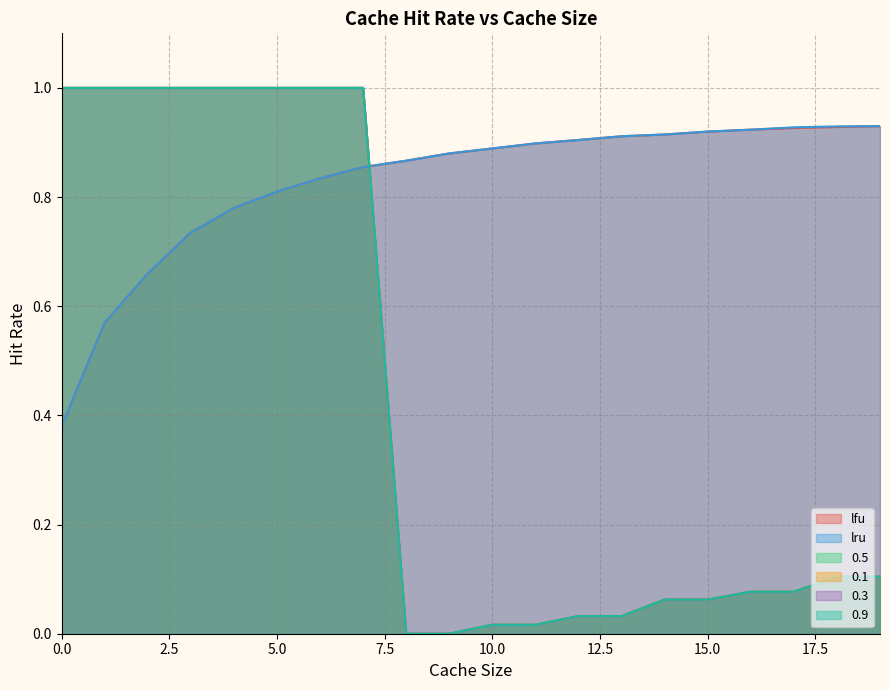

Reading left to right, transcribe all the data shown in this chart.

lfu: 0=0.4	1=0.6	2=0.7	3=0.7	4=0.8	5=0.8	6=0.8	7=0.9	8=0.9	9=0.9	10=0.9	11=0.9	12=0.9	13=0.9	14=0.9	15=0.9	16=0.9	17=0.9	18=0.9	19=0.9
lru: 0=0.4	1=0.6	2=0.7	3=0.7	4=0.8	5=0.8	6=0.8	7=0.9	8=0.9	9=0.9	10=0.9	11=0.9	12=0.9	13=0.9	14=0.9	15=0.9	16=0.9	17=0.9	18=0.9	19=0.9
0.5: 0=1.0	1=1.0	2=1.0	3=1.0	4=1.0	5=1.0	6=1.0	7=1.0	8=0.0	9=0.0	10=0.0	11=0.0	12=0.0	13=0.0	14=0.1	15=0.1	16=0.1	17=0.1	18=0.1	19=0.1
0.1: 0=1.0	1=1.0	2=1.0	3=1.0	4=1.0	5=1.0	6=1.0	7=1.0	8=0.0	9=0.0	10=0.0	11=0.0	12=0.0	13=0.0	14=0.1	15=0.1	16=0.1	17=0.1	18=0.1	19=0.1
0.3: 0=1.0	1=1.0	2=1.0	3=1.0	4=1.0	5=1.0	6=1.0	7=1.0	8=0.0	9=0.0	10=0.0	11=0.0	12=0.0	13=0.0	14=0.1	15=0.1	16=0.1	17=0.1	18=0.1	19=0.1
0.9: 0=1.0	1=1.0	2=1.0	3=1.0	4=1.0	5=1.0	6=1.0	7=1.0	8=0.0	9=0.0	10=0.0	11=0.0	12=0.0	13=0.0	14=0.1	15=0.1	16=0.1	17=0.1	18=0.1	19=0.1